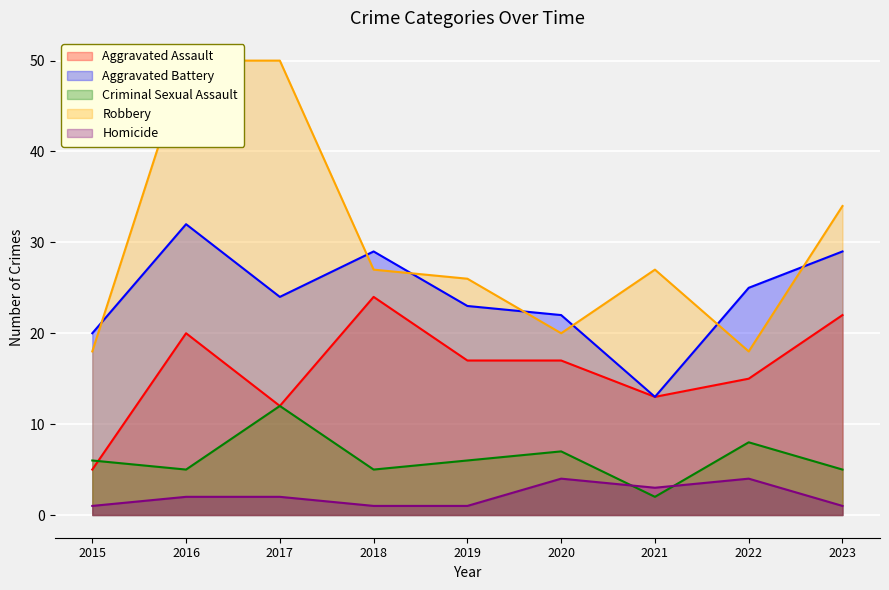

What is the spread (max minus min) of values at 2023?

33